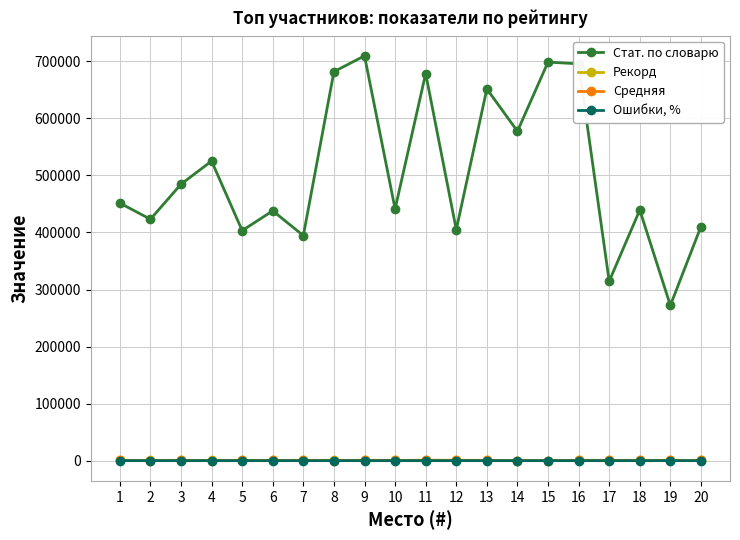

What is the sum of all Рекорд values?

9747.0